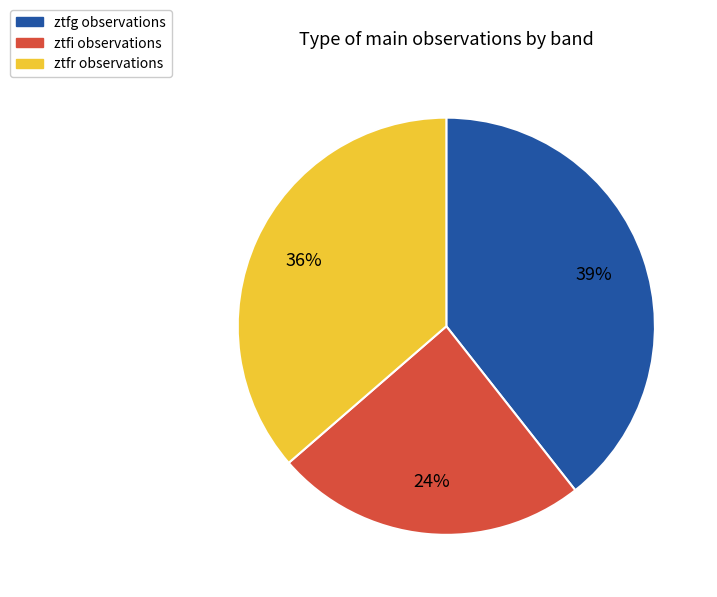

To the nearest percent, what is the difference between the largest and smallest slice percentages?

15%